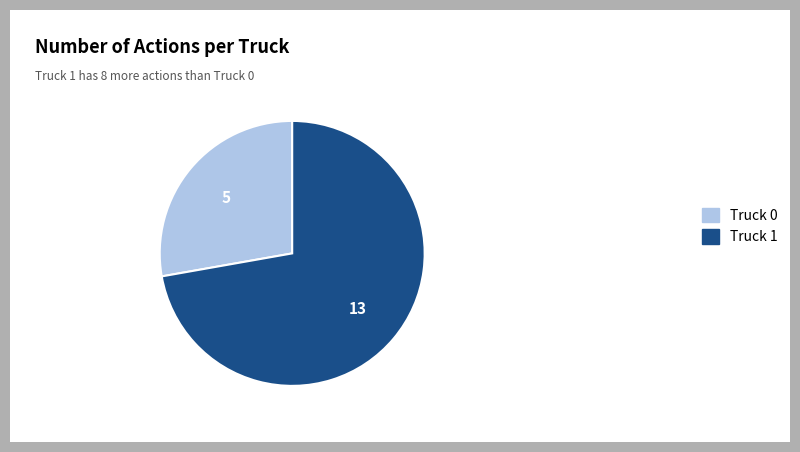

How many slices are in this pie chart?

2